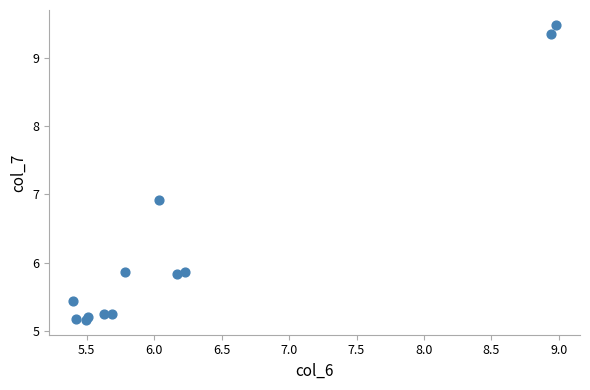

What Y value in the scatter plot is closest to 7?

6.9